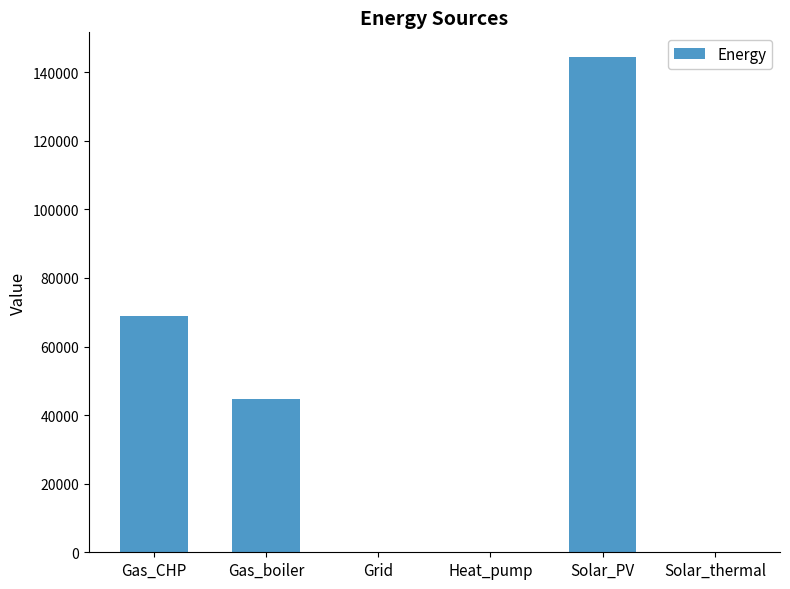

True or false: the data shows 86814.6 at Grid.

False